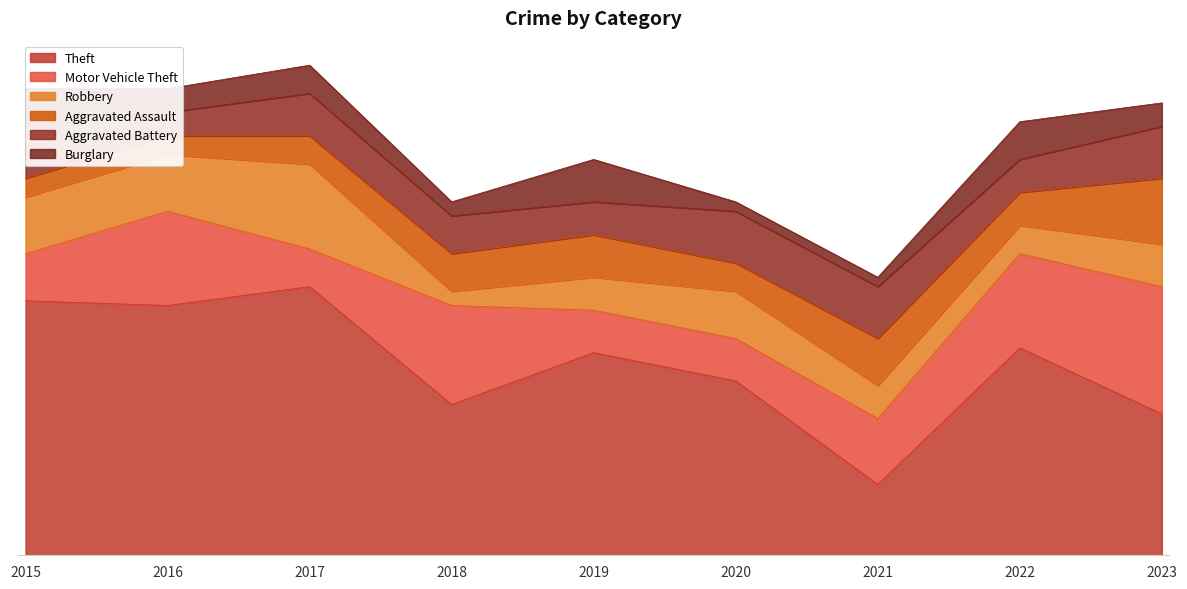

What is the spread (max minus min) of values at 2022?

38